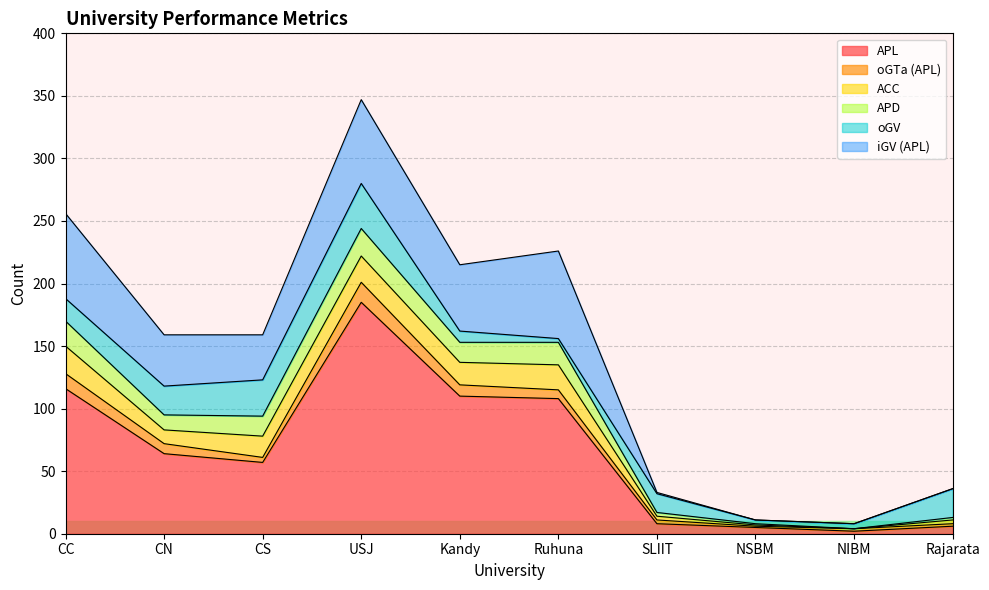

What is the difference between the iGV (APL) values at CC and CS?

32